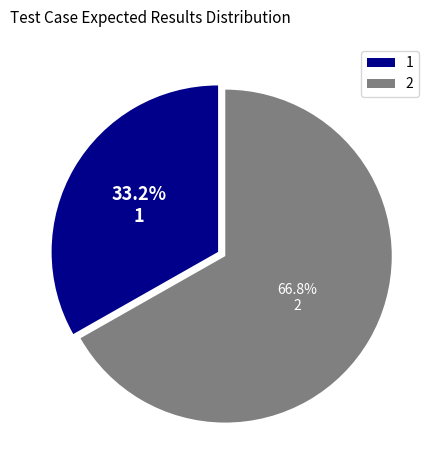

The 2 slice represents 67% of the pie. True or false?

True